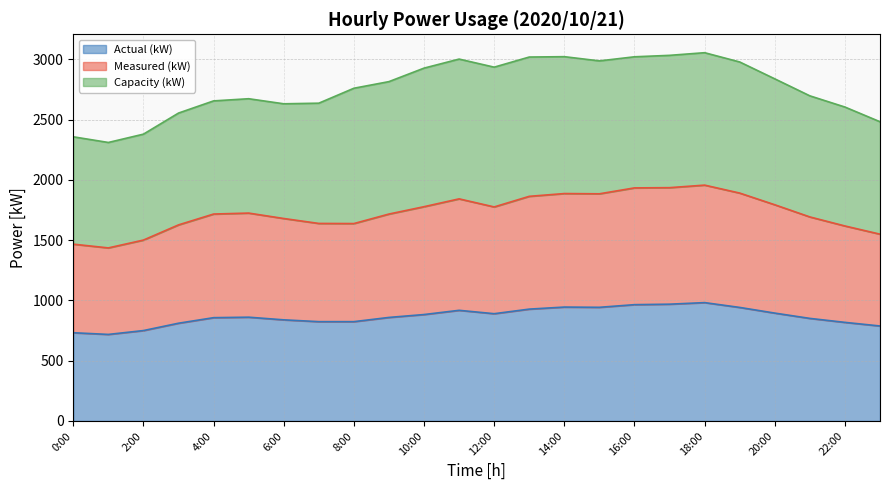

The value of Actual (kW) at 10:00 is 1424. True or false?

False